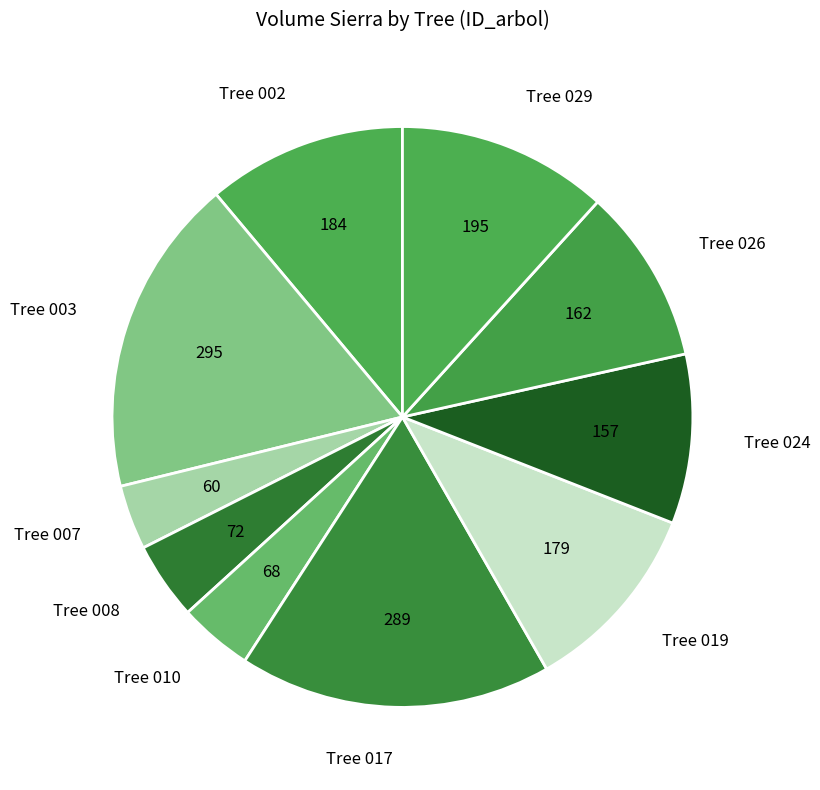

How many segments does this pie chart have?

10